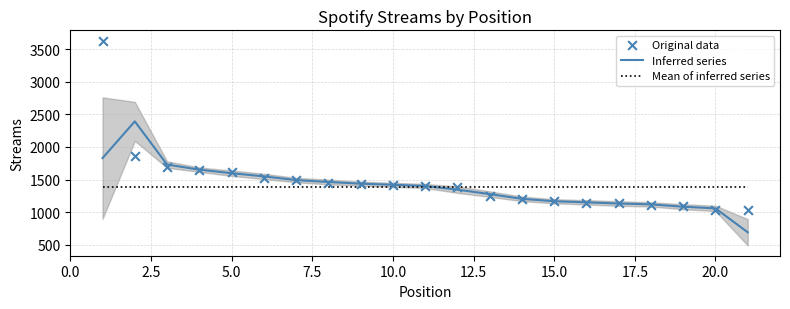

Which series reaches the minimum Y coordinate?

Inferred series